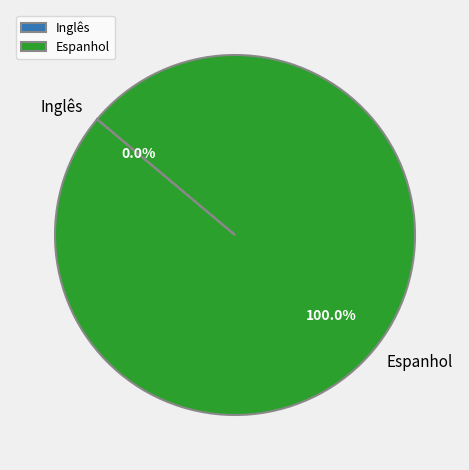

Is there any slice that represents more than half of the pie?

Yes